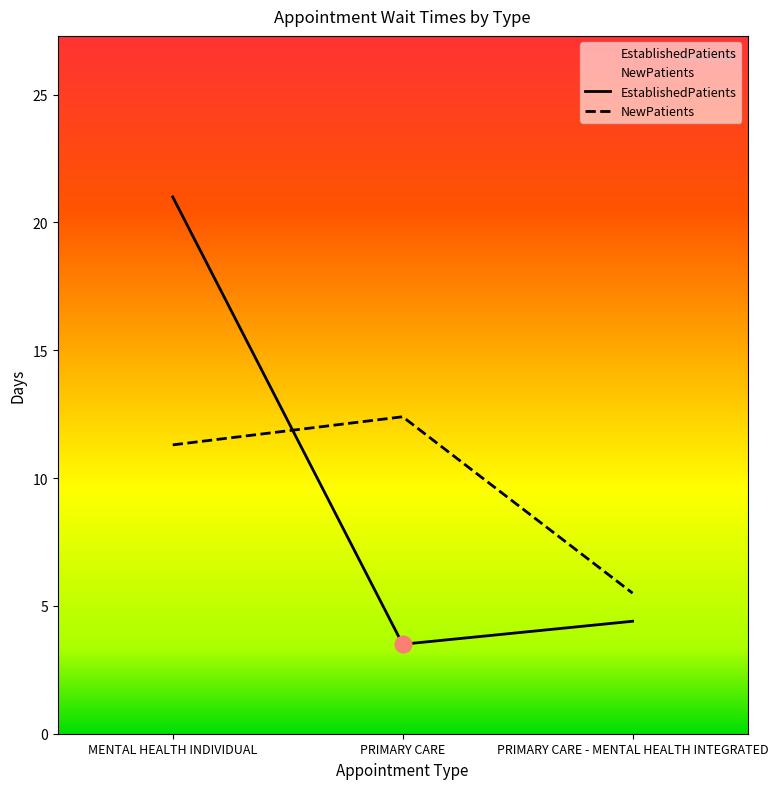

At how many categories does at least one series exceed 4?

3